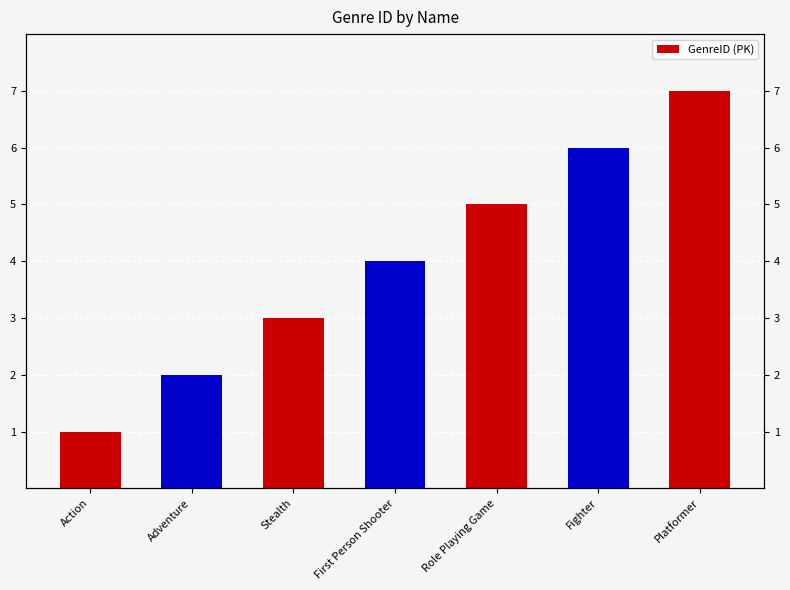

Count the number of categories in the chart.

7